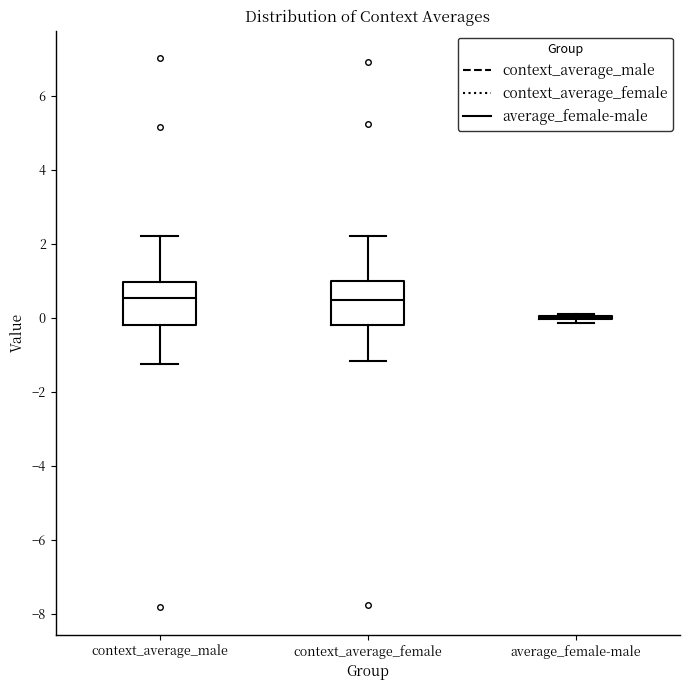

Reading left to right, transcribe this box plot: for each box, give where its median line is, the range the box spans, and where its two whiskers end, as read against the y-axis. The values are not printed on the chart, so give them approximately, as read against the axis.

context_average_male: median 0.6, box -0.2 to 1.0, whiskers -1.2 to 2.2
context_average_female: median 0.4, box -0.2 to 1.0, whiskers -1.2 to 2.2
average_female-male: box collapsed to a line at 0.0, whiskers -0.2 to 0.2